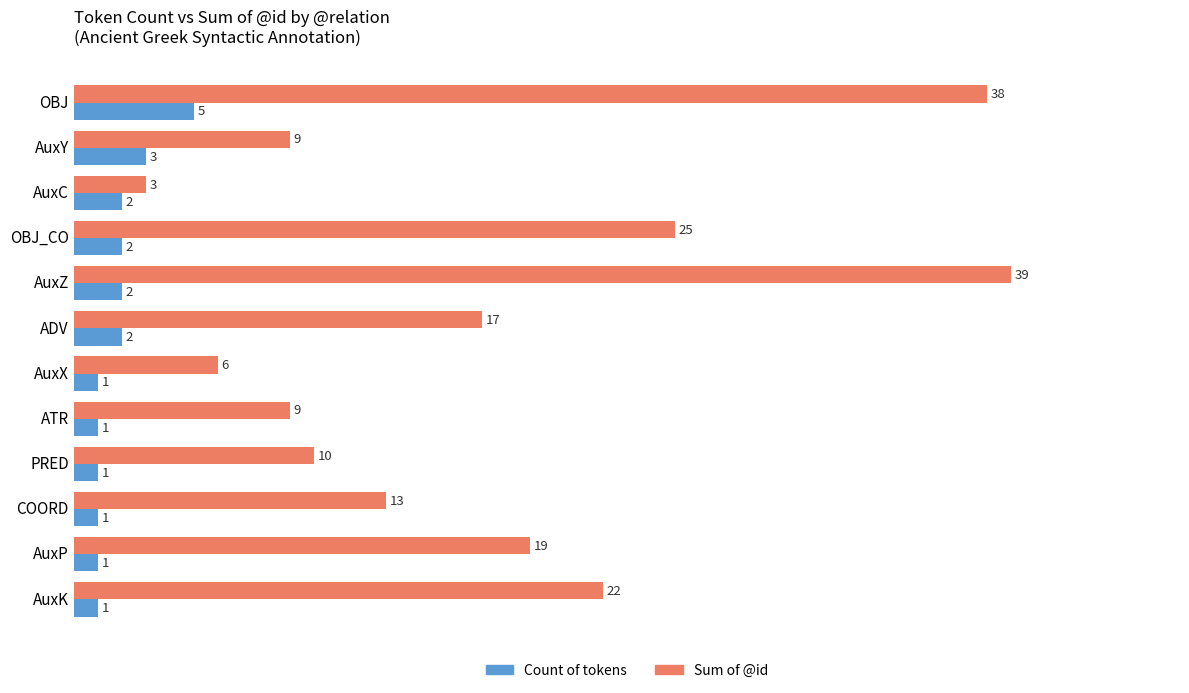

Which label corresponds to the largest value in the chart?

AuxZ